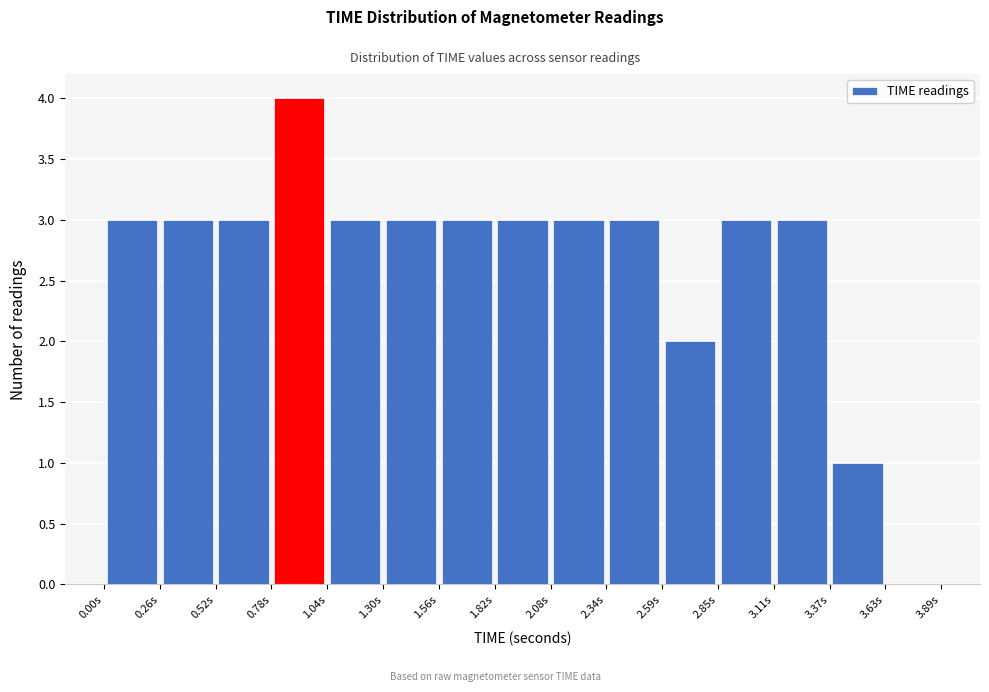

Which range on the x-axis has the tallest bar?

0.80 to 1.05